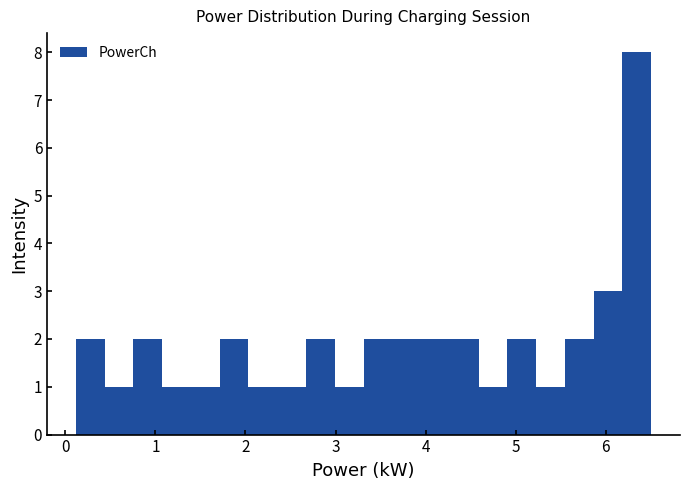

Around what value on the x-axis is the tallest bar? Give the approximate position of its centre, as read against the axis.

6.3